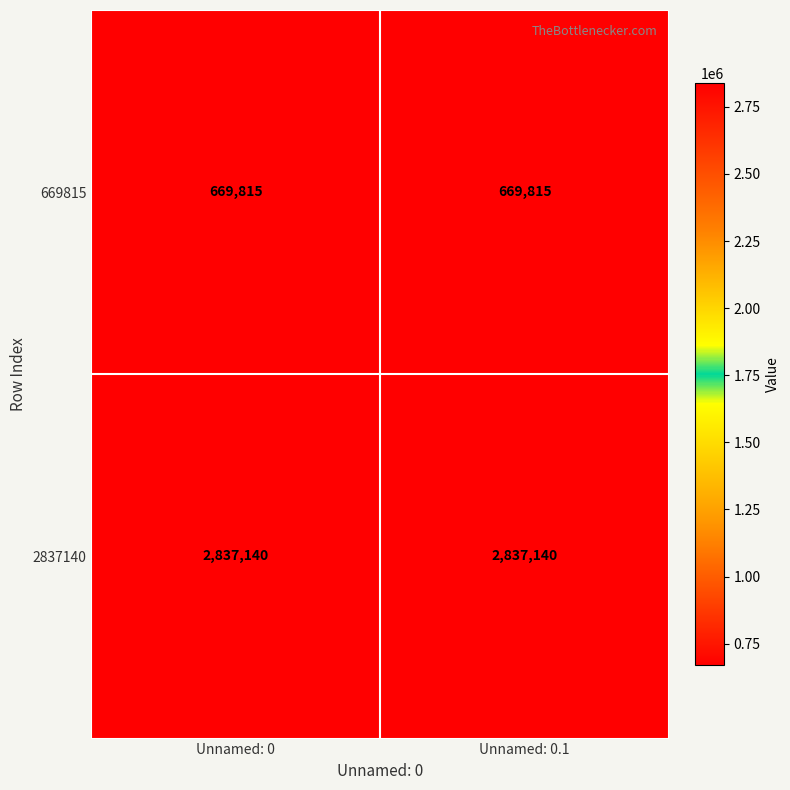

List the series in order of their overall mean, highest first.

2837140, 669815